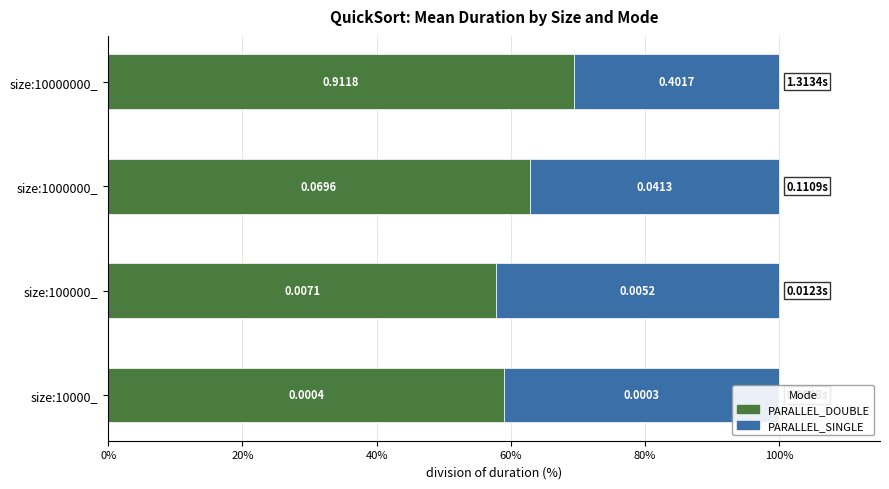

What is the value of the PARALLEL_DOUBLE bar at the 2nd from the left?

57.9